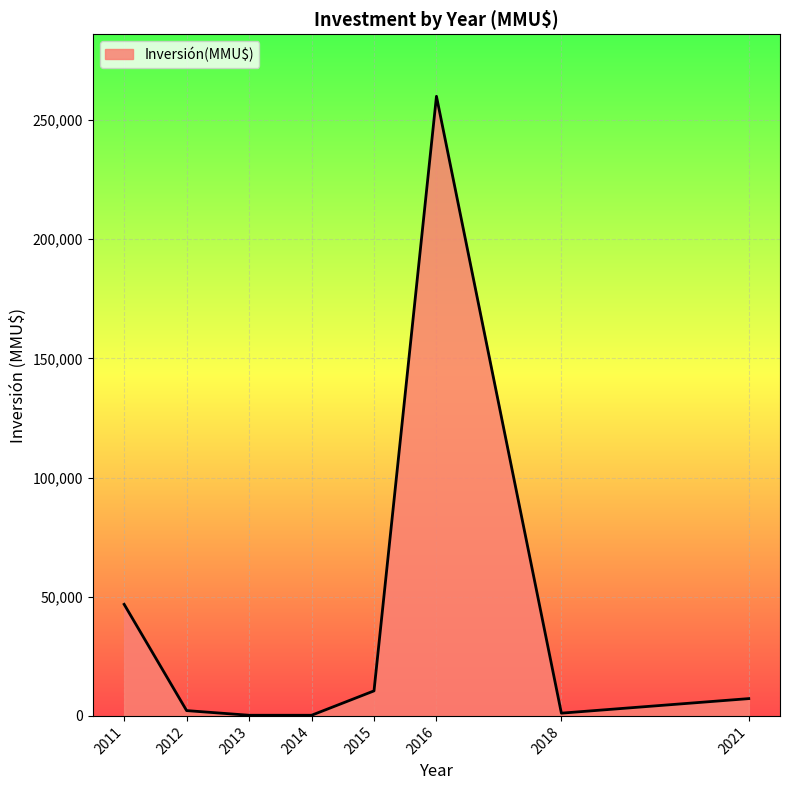

What is the average value?

41060